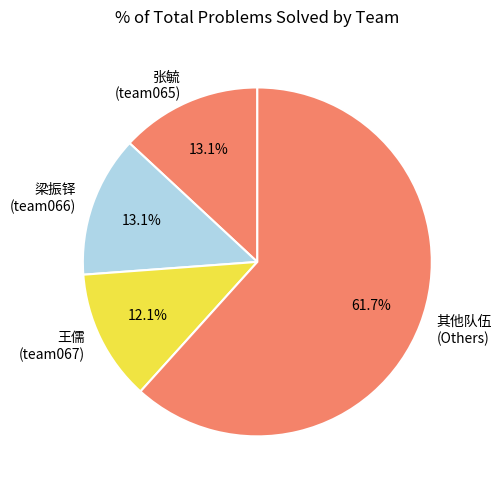

Between 其他队伍 (Others) and 王儒 (team067), which is larger?

其他队伍 (Others)